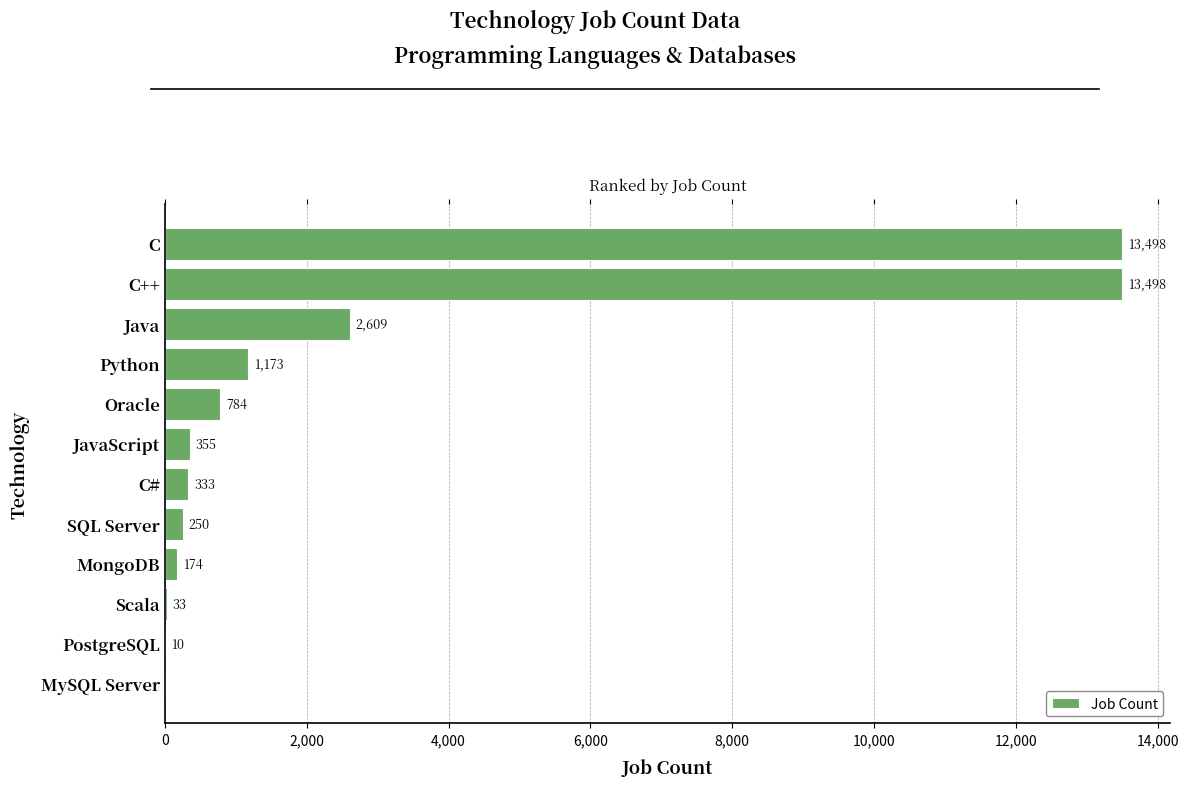

Read the value at C++, to the nearest 10.

13500